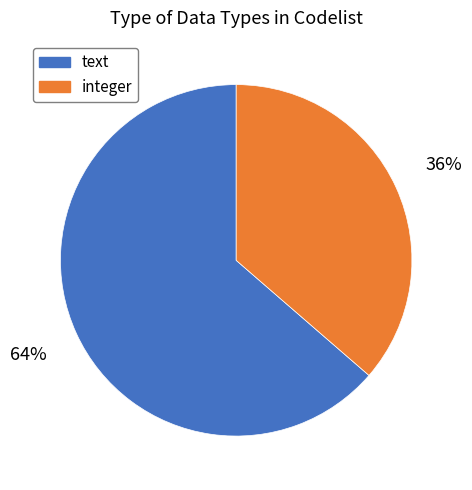

Which has a higher value, text or integer?

text